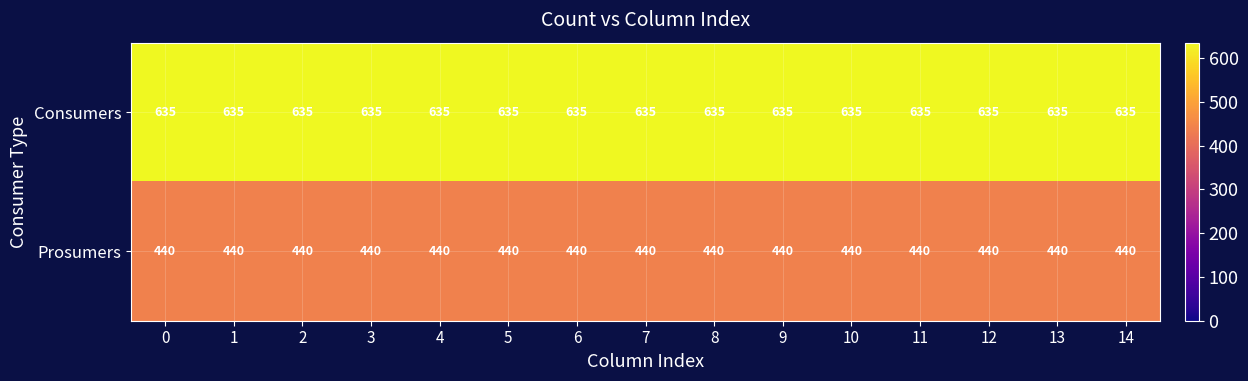

What is the total value across all series at 1?

1075